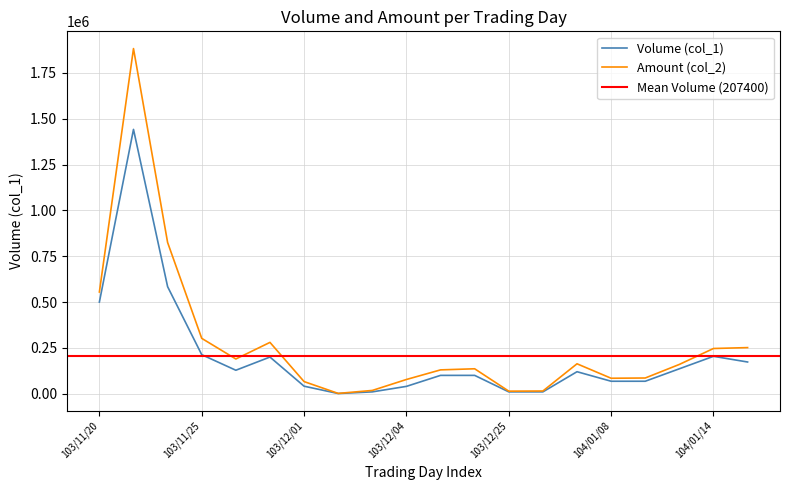

How many lines are shown in the chart?

2